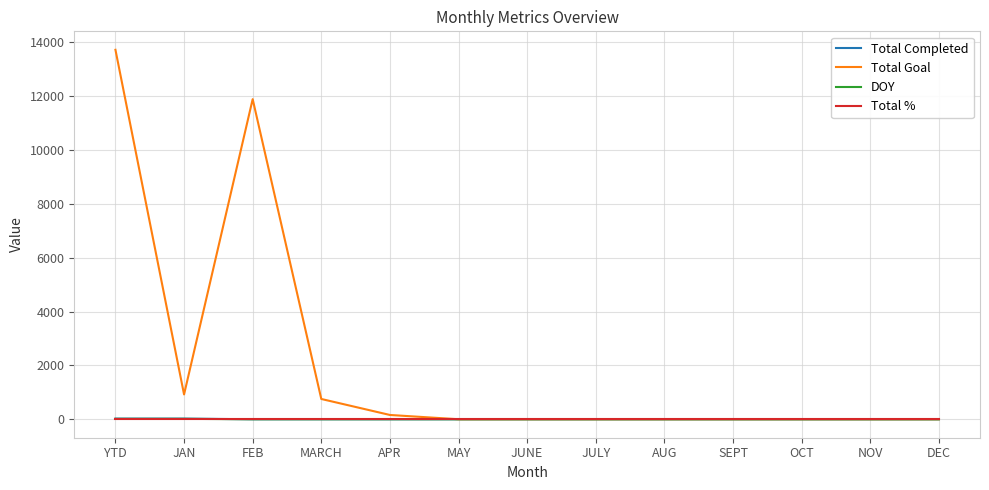

Which series has the largest total across all categories?

Total Goal